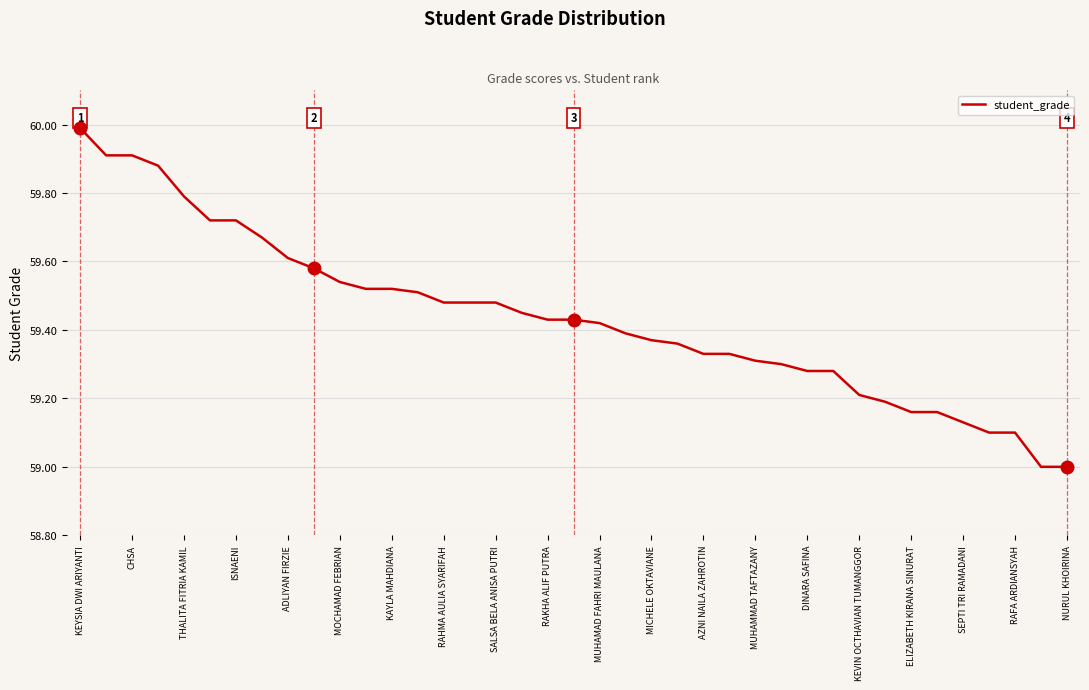

What is the greatest value displayed?

60.0